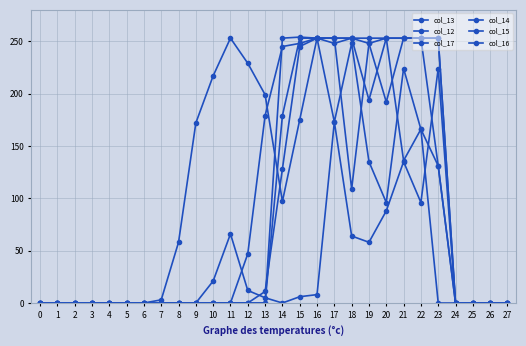

How many lines are shown in the chart?

6